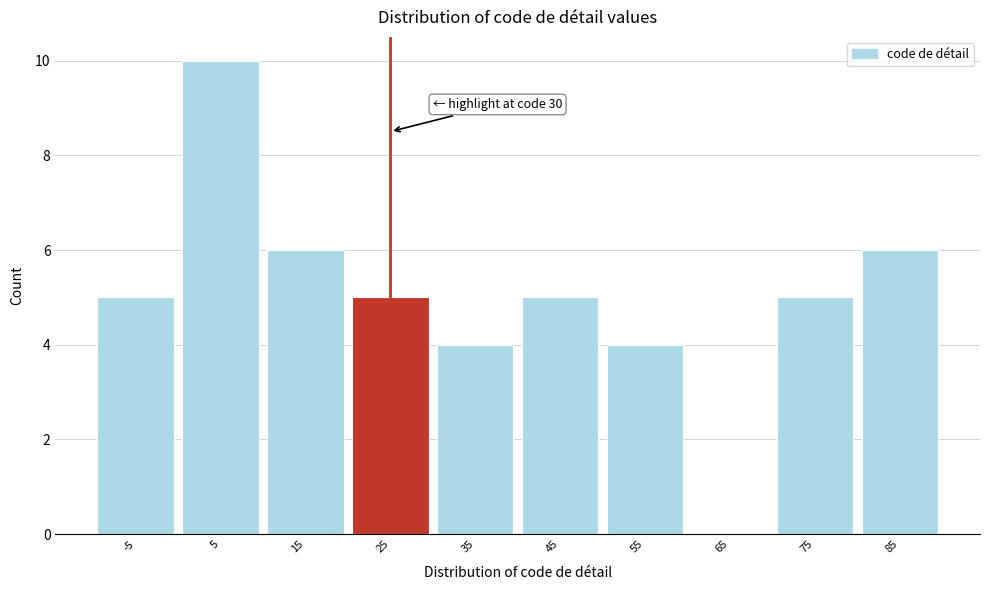

Reading left to right, list all the values displayed in this chart.

-5=5	5=10	15=6	25=5	35=4	45=5	55=4	65=0	75=5	85=6